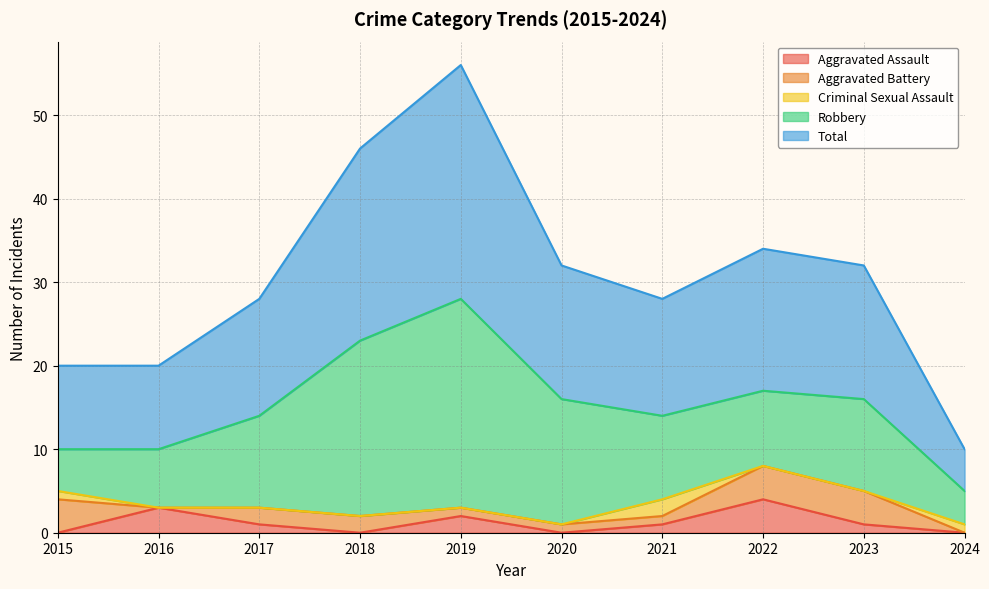

In Total, how many points are higher than both neighbors (excluding endpoints)?

2